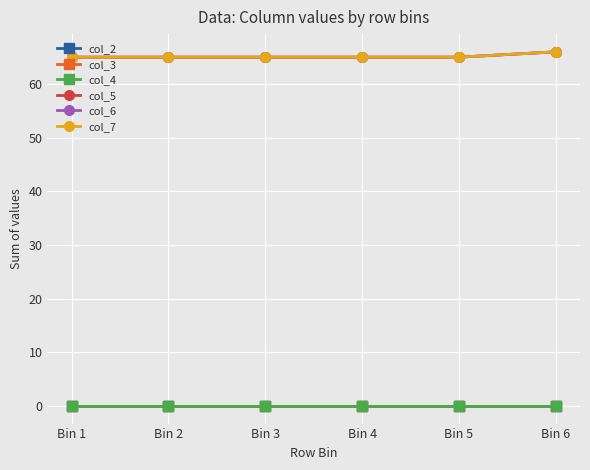

Is this an area chart (filled region under the line)?

No